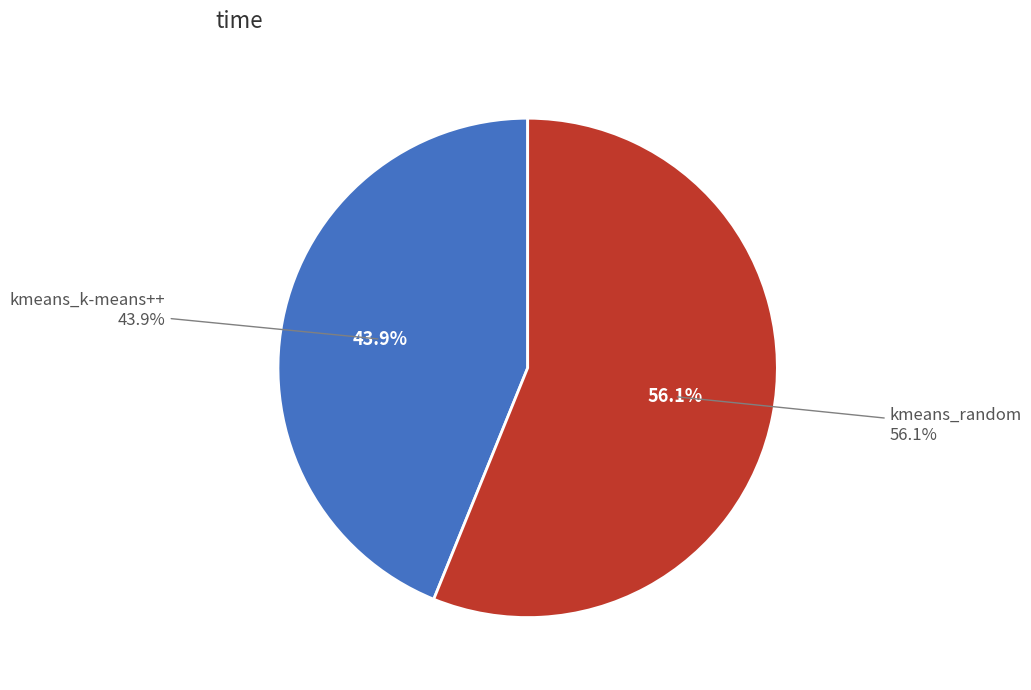

The kmeans_k-means++ slice represents 44% of the pie. True or false?

True